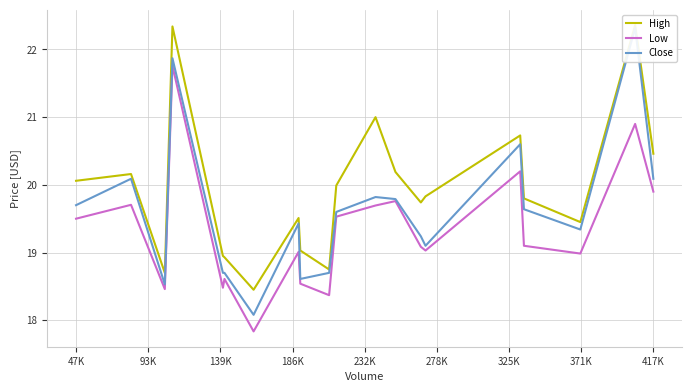

What is the minimum value for Low?

17.8